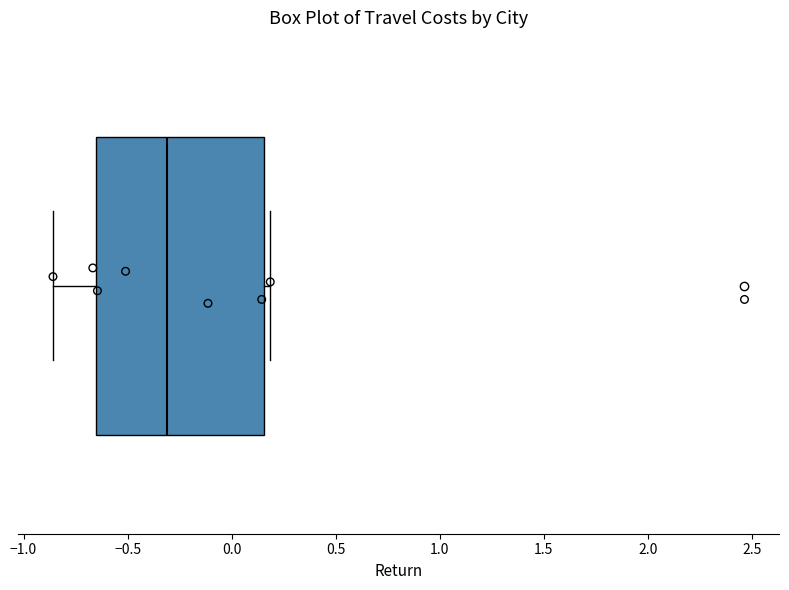

Where is the left edge of the box on the x-axis? The values are not printed on the chart, so give them approximately, as read against the axis.

-0.65